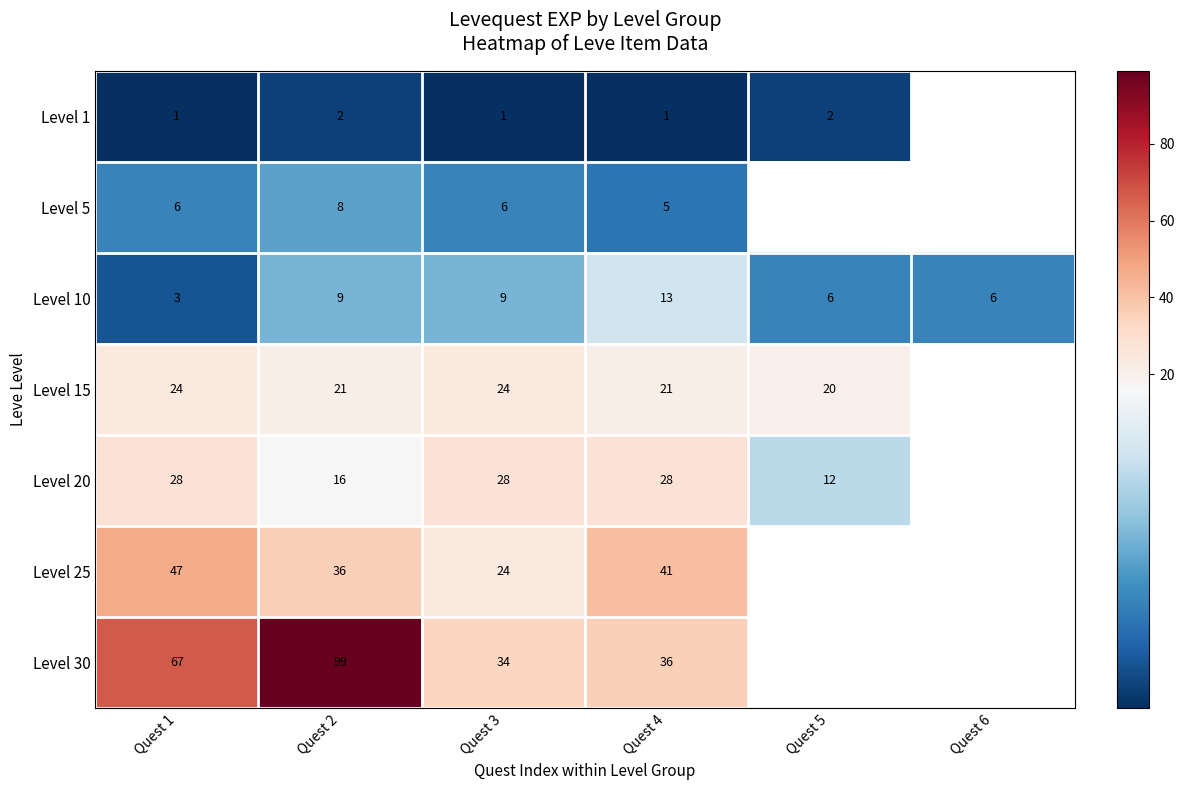

At Quest 2, list the series in order from smallest to largest.

Level 1, Level 5, Level 10, Level 20, Level 15, Level 25, Level 30